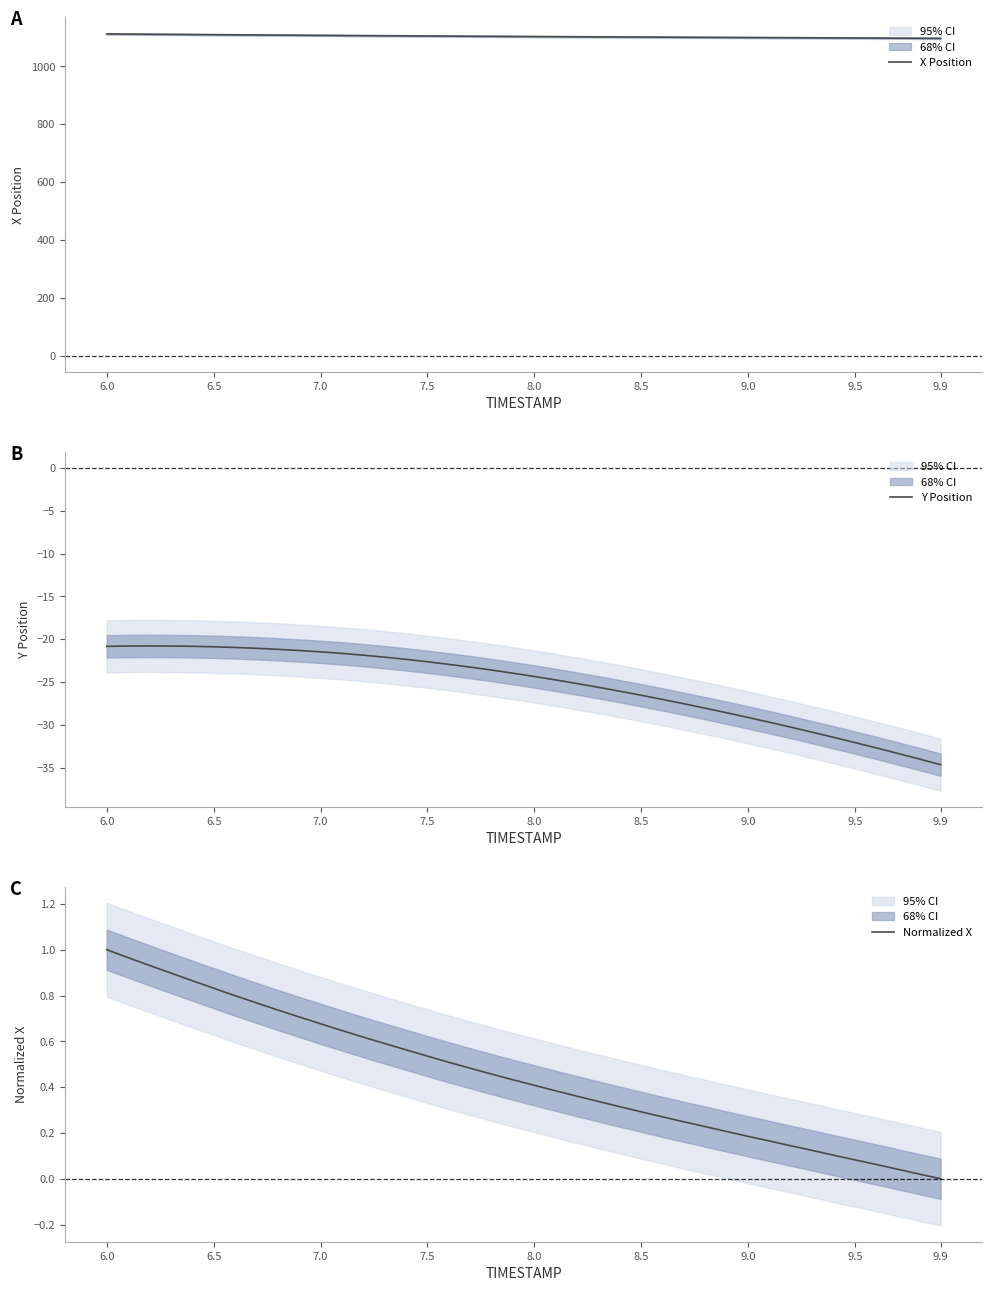

What are all the series names shown in the legend?

X Position, Y Position, Normalized X